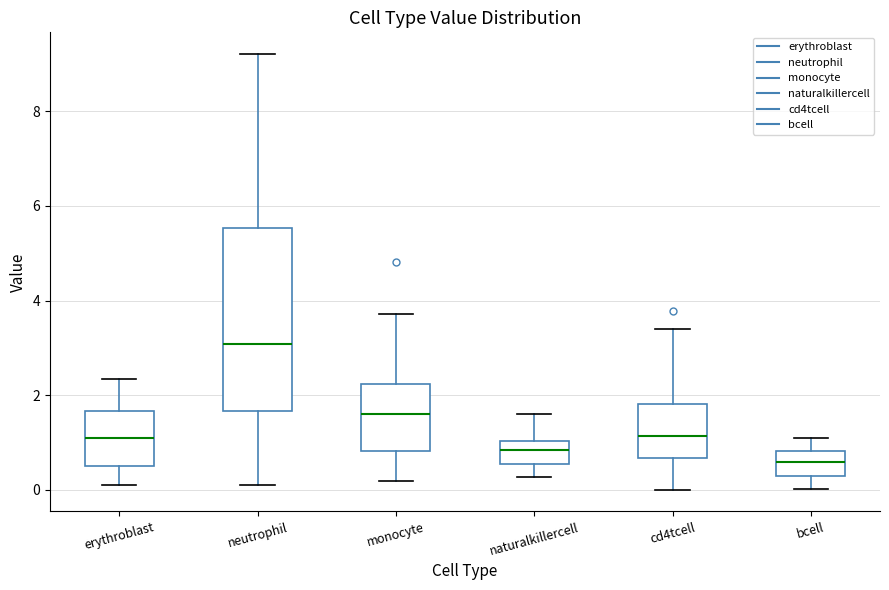

Where is the lower edge of the box for monocyte on the y-axis? The values are not printed on the chart, so give them approximately, as read against the axis.

0.8